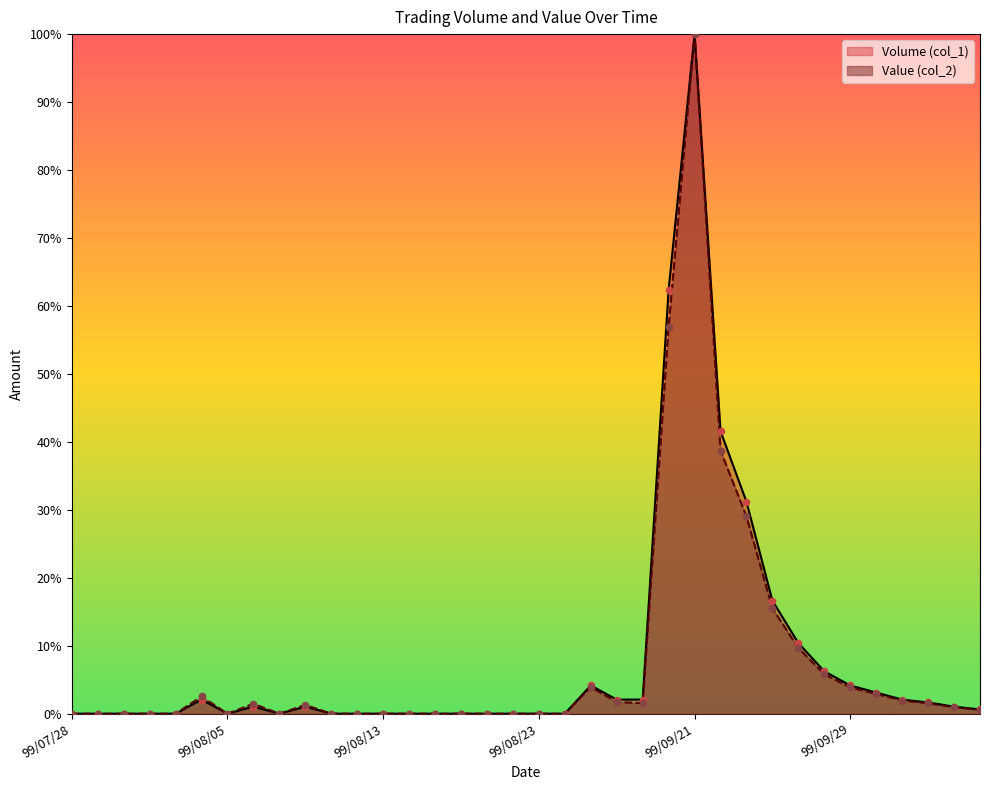

Which series has the largest Y range (max minus min)?

Volume (col_1)